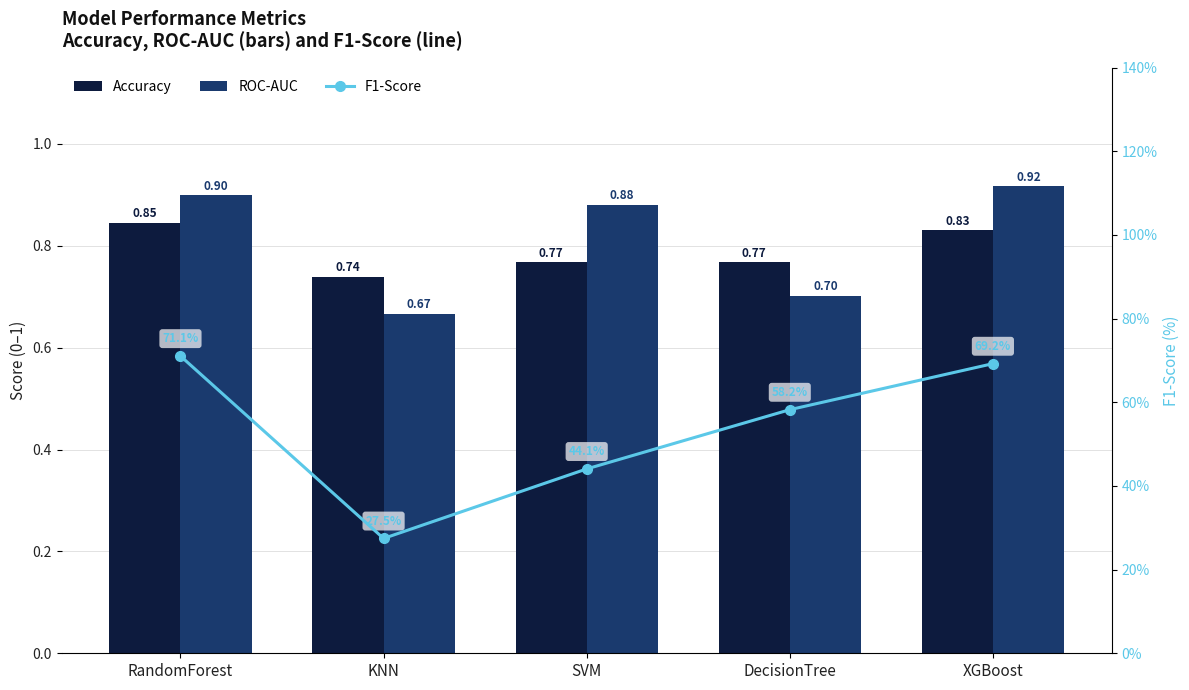

Count the number of data series in this chart.

3